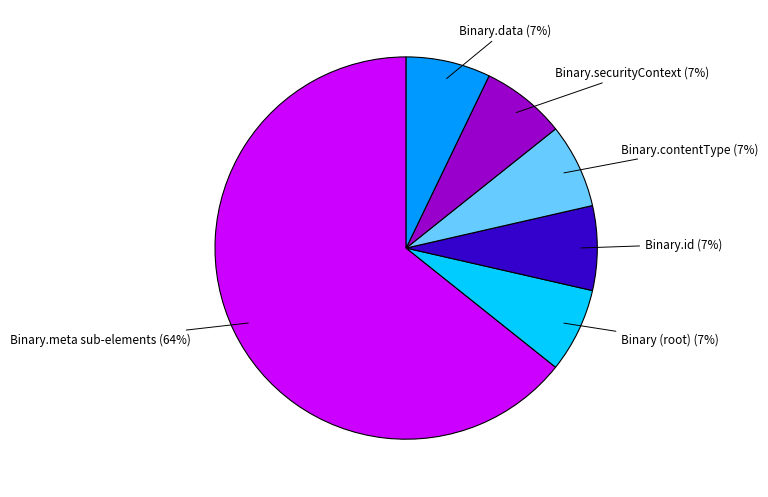

How many slices are in this pie chart?

6